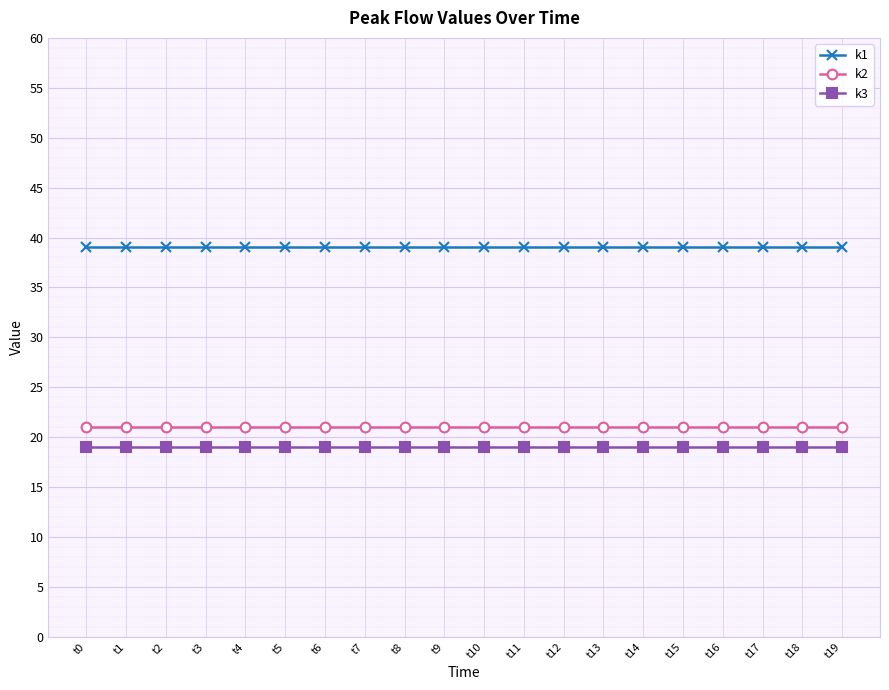

What value does the k1 series have at t1?

39